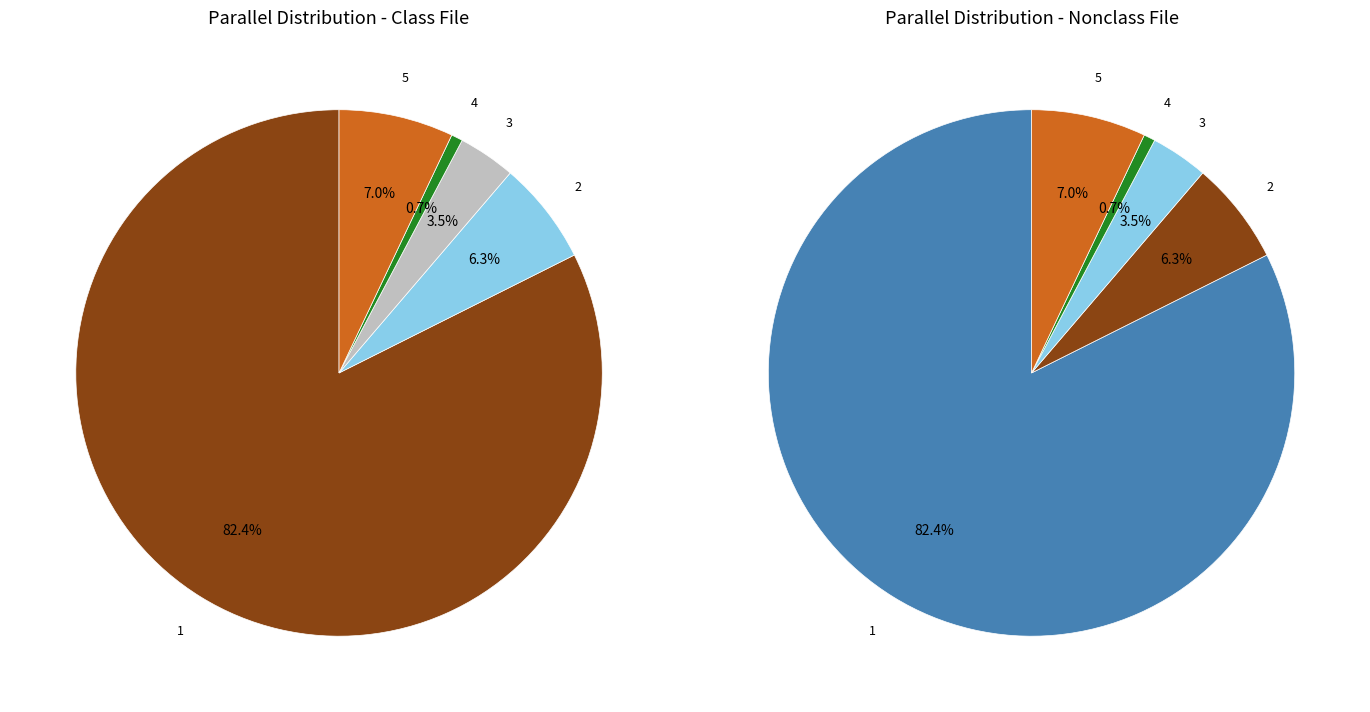

What percentage is NOT represented by 1?

17.6%